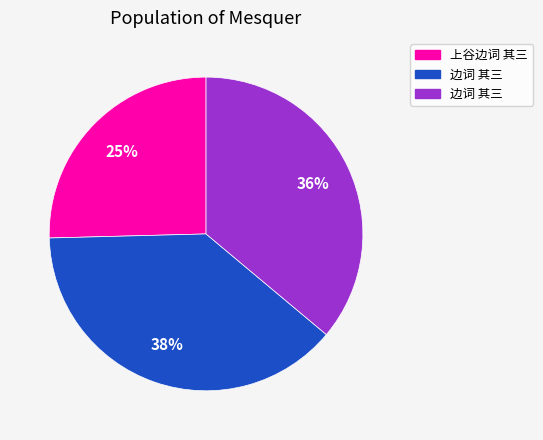

Is there a majority slice in this chart?

No